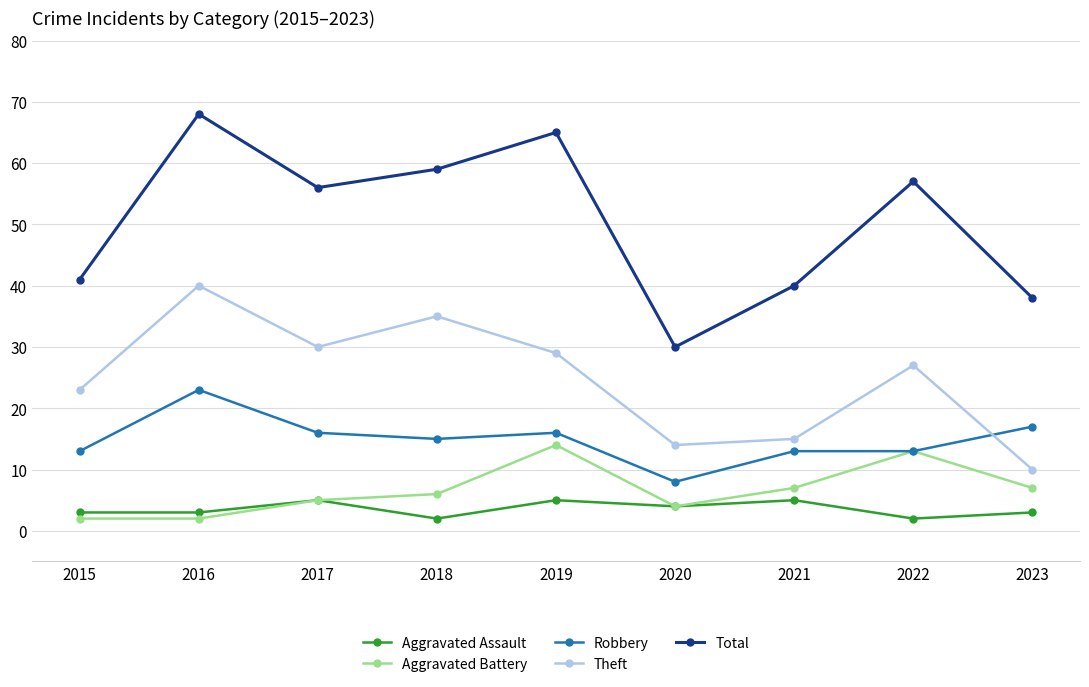

What is the value of the Aggravated Assault point at the 8th from the left?

2